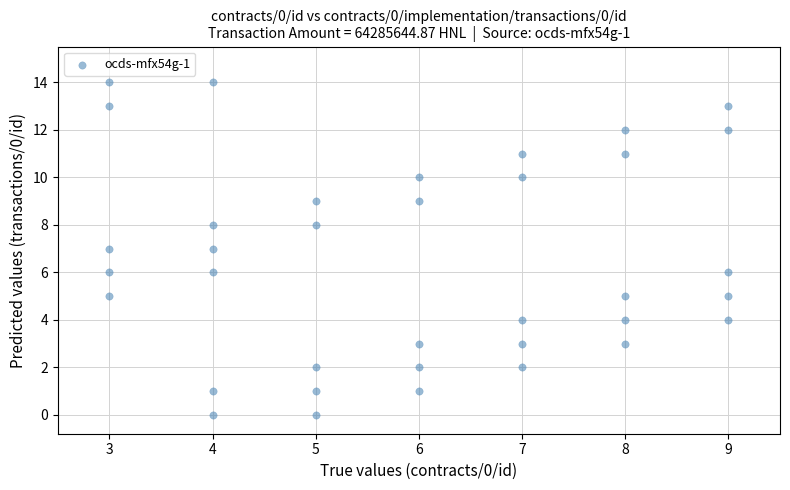

What is the range of Y values (max minus min)?

14